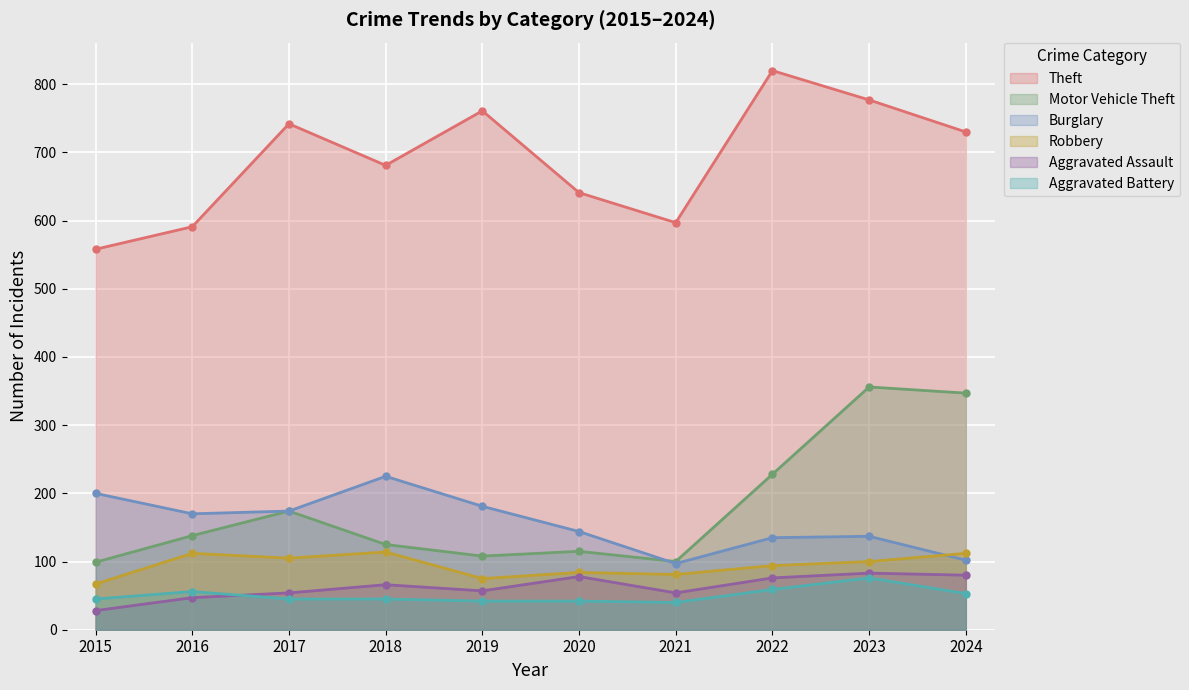

At which label is Aggravated Assault closest to 55?

2017